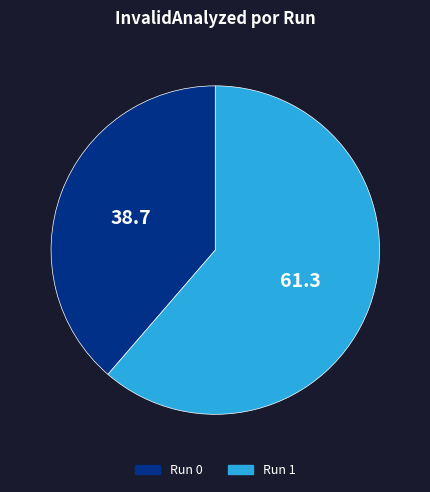

Approximately how many times larger is the value at Run 1 compared to Run 0?

1.6